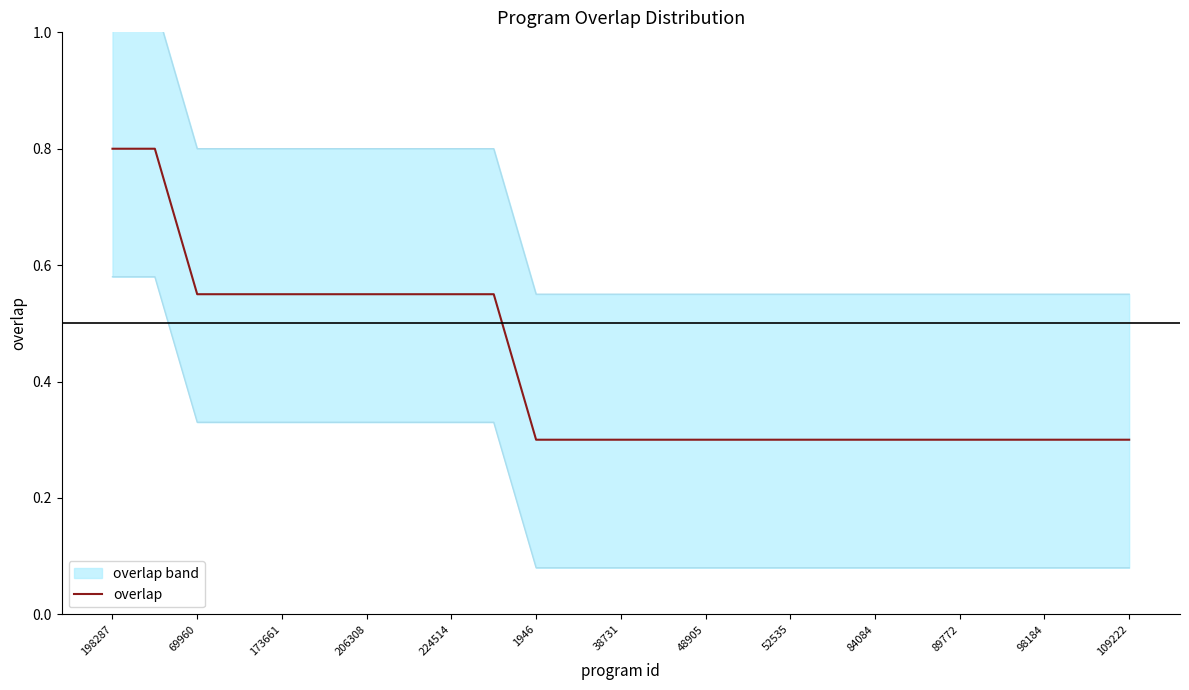

How many lines are shown in the chart?

1